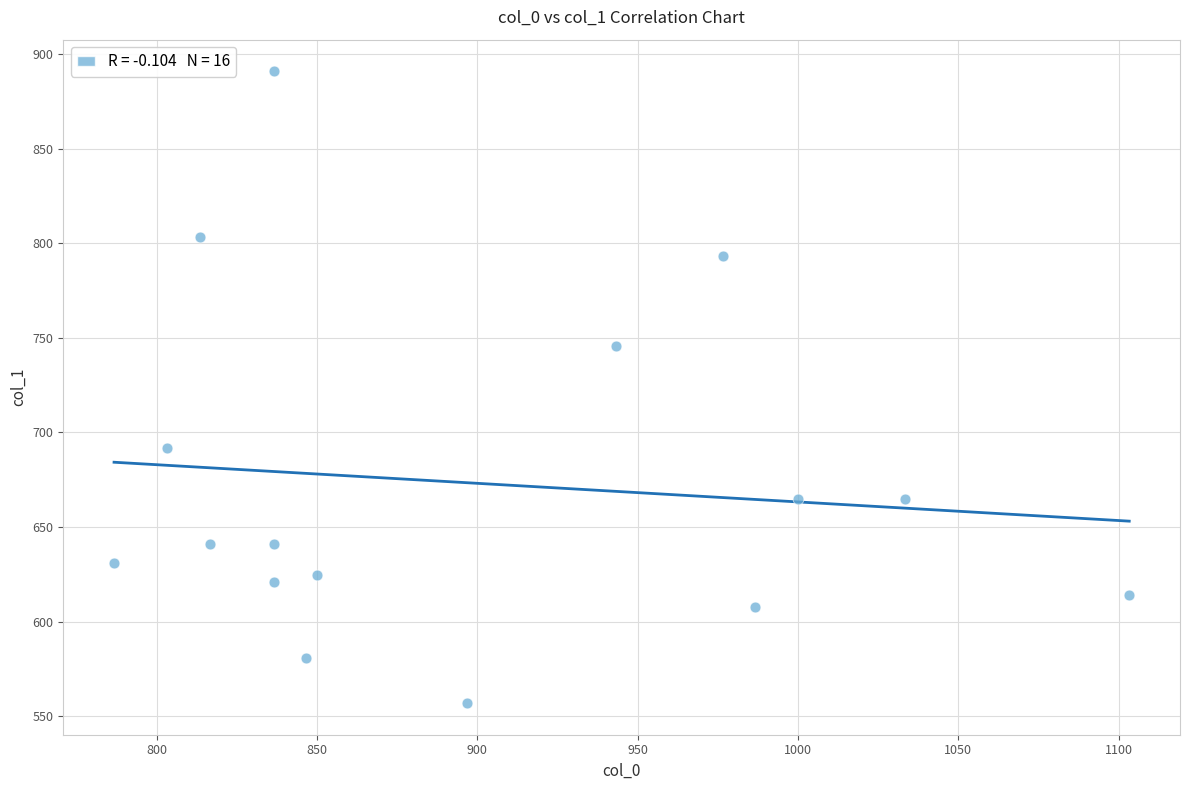

What Y value in the scatter plot is closest to 723?

745.9